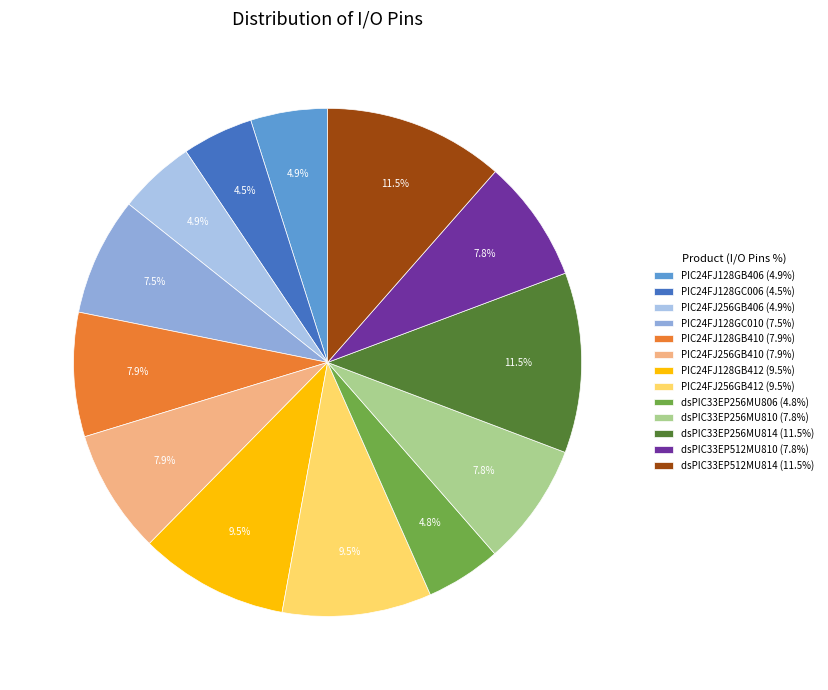

How many slices are in this pie chart?

13